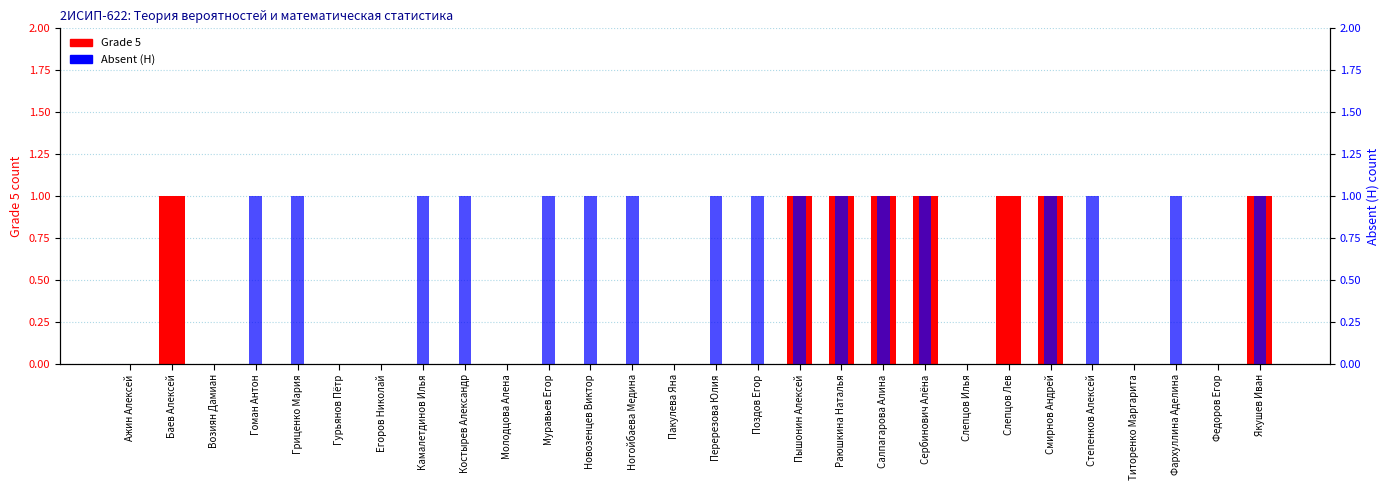

What is the difference between the highest and lowest values at Перерезова Юлия?

1